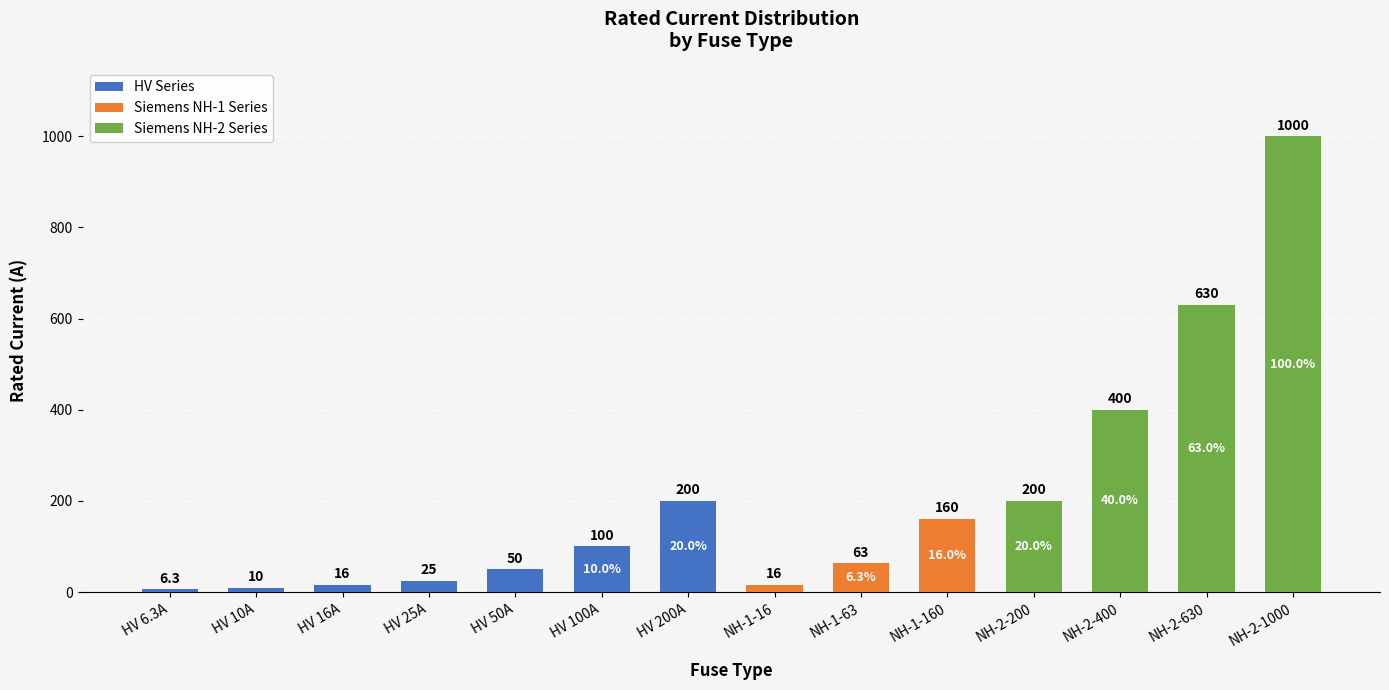

Which category has the lowest value across all series?

HV 6.3A